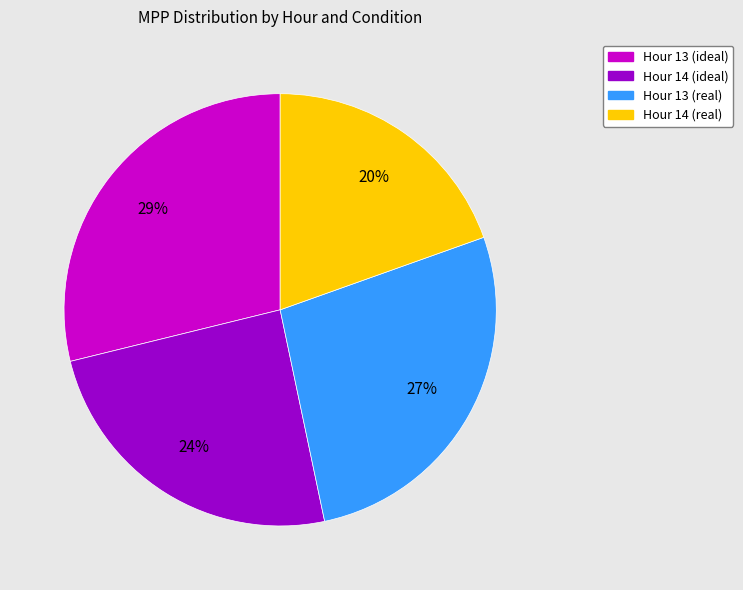

Does Hour 13 (ideal) account for over 50% of the chart?

No